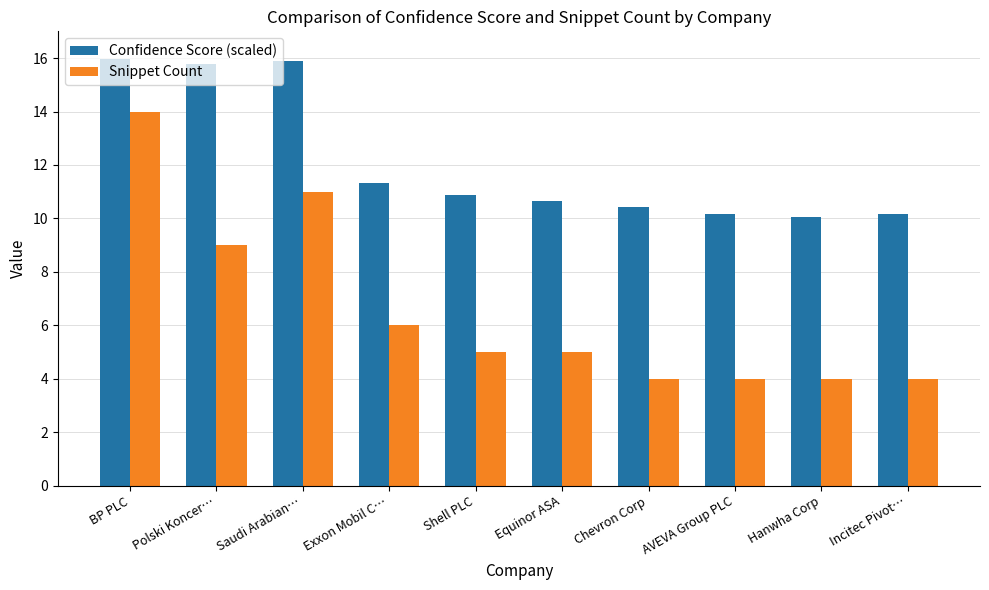

What is the label of the 2nd bar from the right?

Hanwha Corp